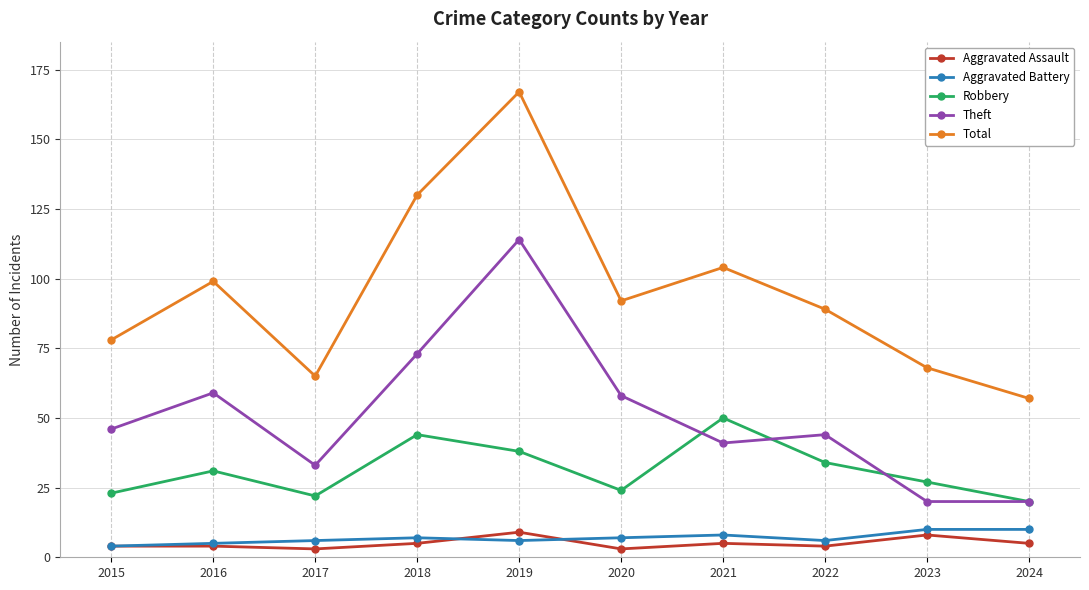

What is the spread (max minus min) of values at 2023?

60